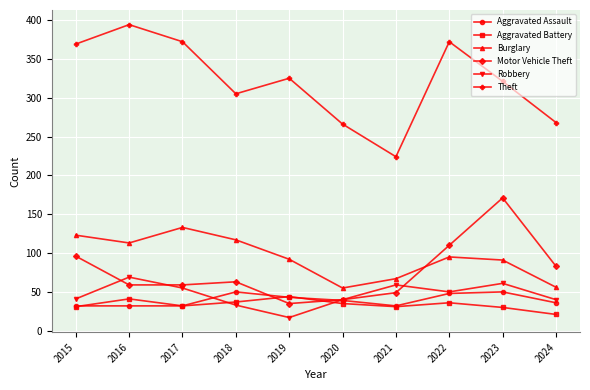

The value of Robbery at 2015 is 41. True or false?

True